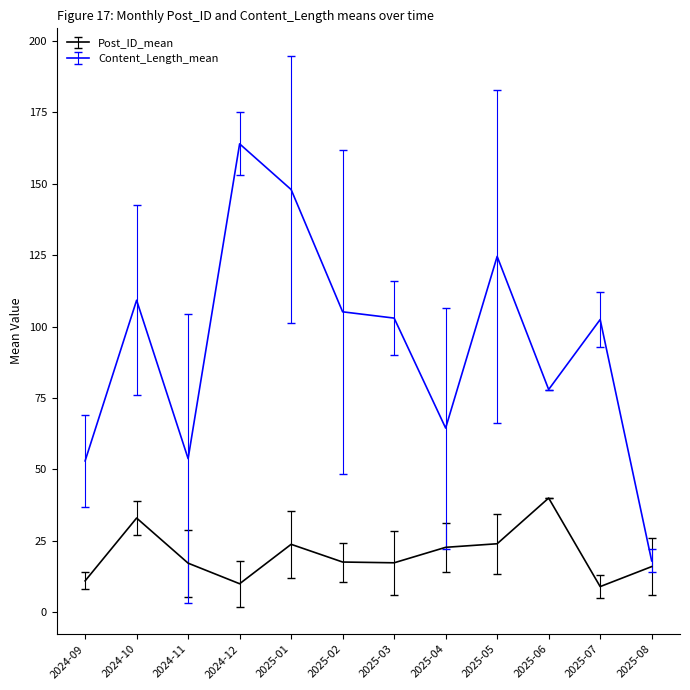

What is the highest value of the Post_ID_mean series?

40.0